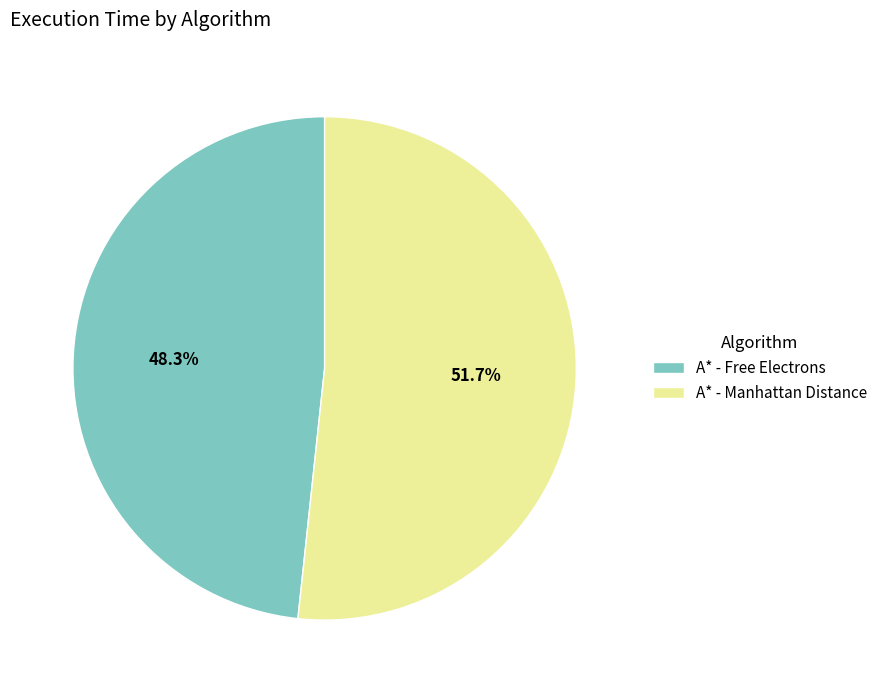

To the nearest percent, what is the average slice percentage?

50%